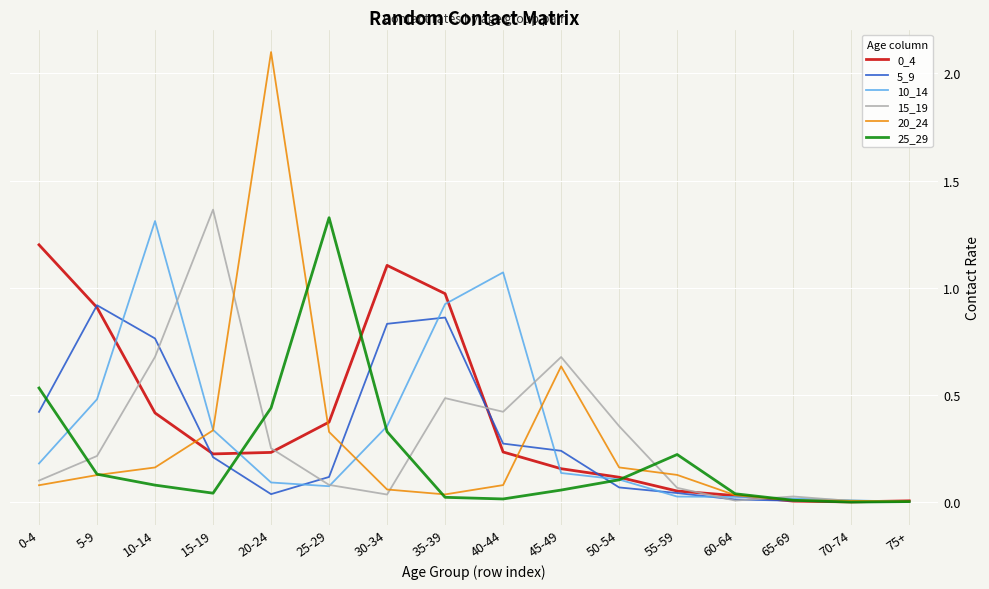

What position from the left is 50-54?

11